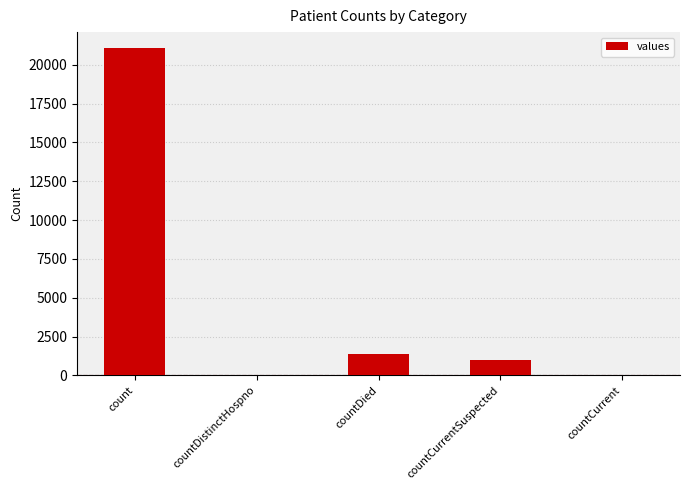

The chart shows a value of 1006 at countCurrentSuspected. True or false?

True